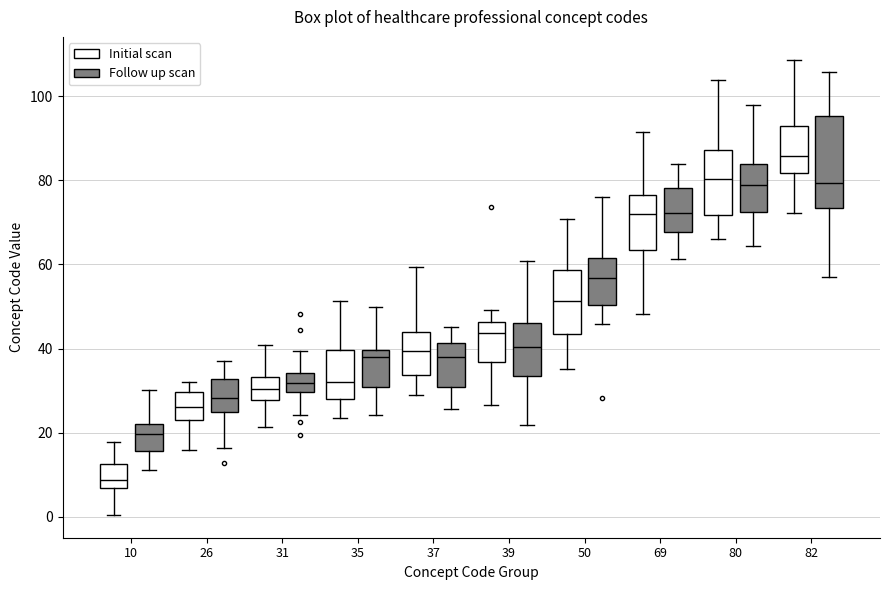

Reading left to right, read every box against the y-axis: the position of its median line, the range the box covers, and the ends of its whiskers. The values are not printed on the chart, so give them approximately, as read against the axis.

10 (Initial scan): median 8, box 6 to 12, whiskers 0 to 18
10 (Follow up scan): median 20, box 16 to 22, whiskers 12 to 30
26 (Initial scan): median 26, box 24 to 30, whiskers 16 to 32
26 (Follow up scan): median 28, box 24 to 32, whiskers 16 to 38
31 (Initial scan): median 30, box 28 to 34, whiskers 22 to 40
31 (Follow up scan): median 32, box 30 to 34, whiskers 24 to 40
35 (Initial scan): median 32, box 28 to 40, whiskers 24 to 52
35 (Follow up scan): median 38, box 30 to 40, whiskers 24 to 50
37 (Initial scan): median 40, box 34 to 44, whiskers 30 to 60
37 (Follow up scan): median 38, box 30 to 42, whiskers 26 to 46
39 (Initial scan): median 44, box 36 to 46, whiskers 26 to 50
39 (Follow up scan): median 40, box 34 to 46, whiskers 22 to 60
50 (Initial scan): median 52, box 44 to 58, whiskers 36 to 70
50 (Follow up scan): median 56, box 50 to 62, whiskers 46 to 76
69 (Initial scan): median 72, box 64 to 76, whiskers 48 to 92
69 (Follow up scan): median 72, box 68 to 78, whiskers 62 to 84
80 (Initial scan): median 80, box 72 to 88, whiskers 66 to 104
80 (Follow up scan): median 78, box 72 to 84, whiskers 64 to 98
82 (Initial scan): median 86, box 82 to 92, whiskers 72 to 108
82 (Follow up scan): median 80, box 74 to 96, whiskers 58 to 106